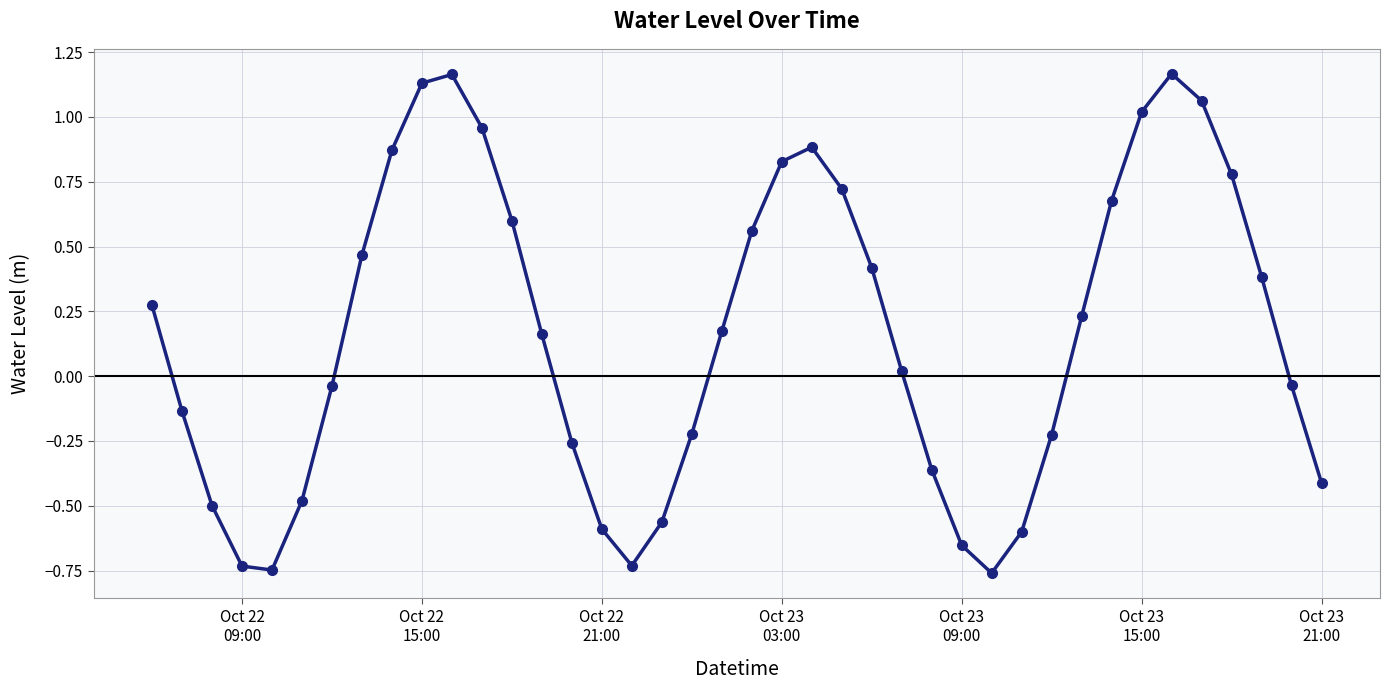

How many points are higher than both their immediate neighbors (excluding endpoints)?

3